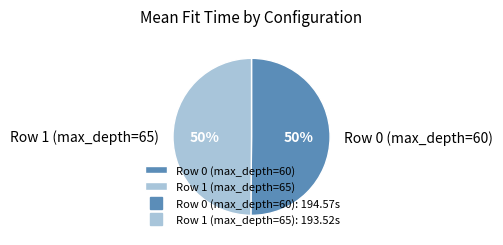

How many segments does this pie chart have?

2